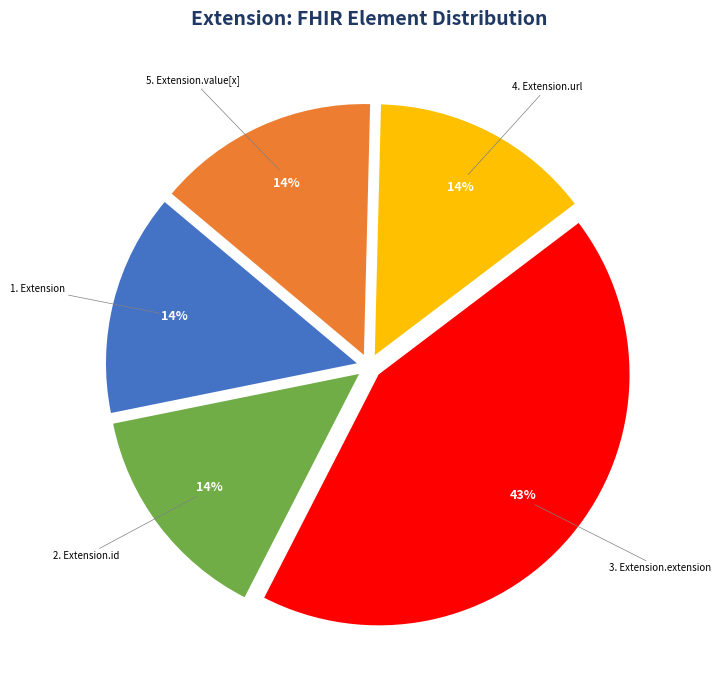

Is there a majority slice in this chart?

No